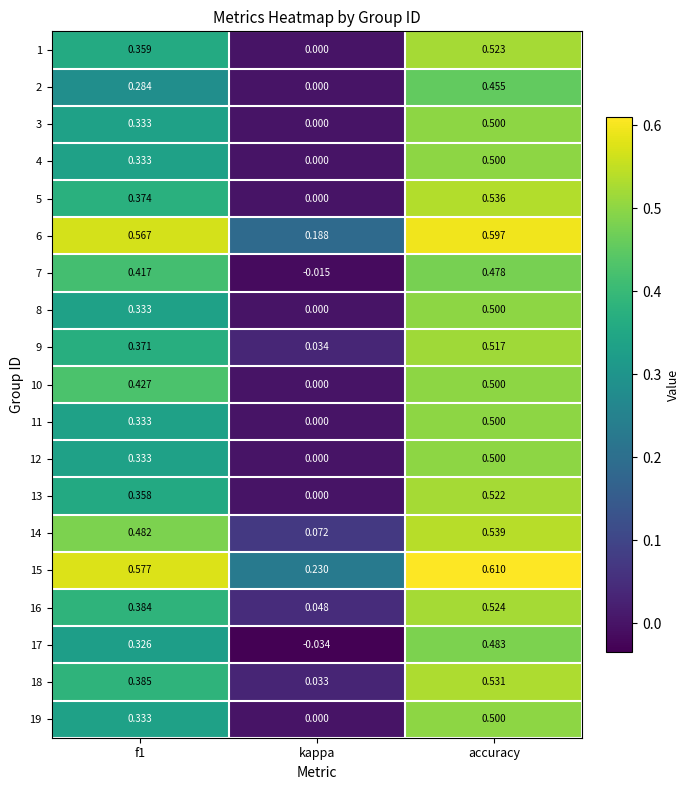

Which category has the lowest value across all series?

kappa